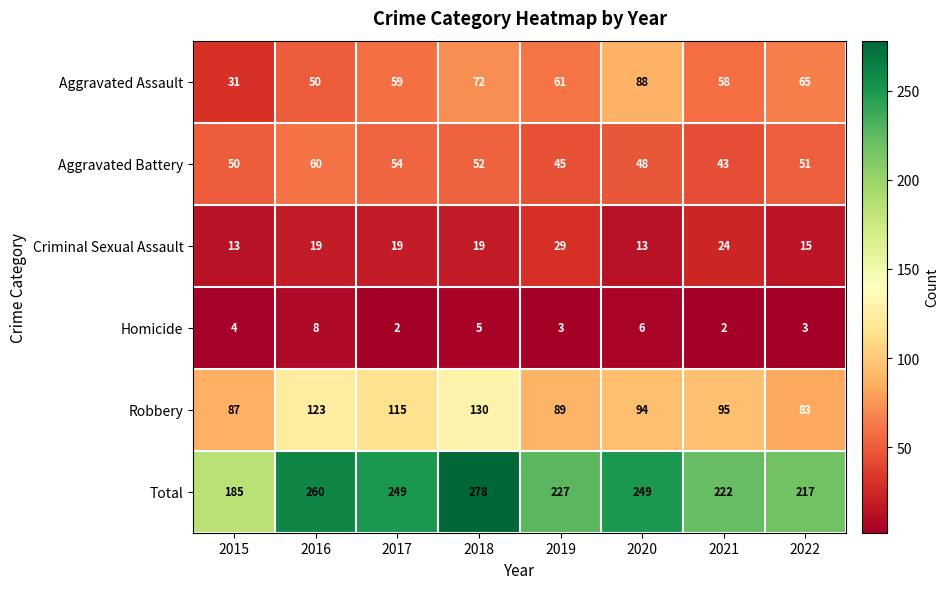

What is the total value across all series at 2020?

498